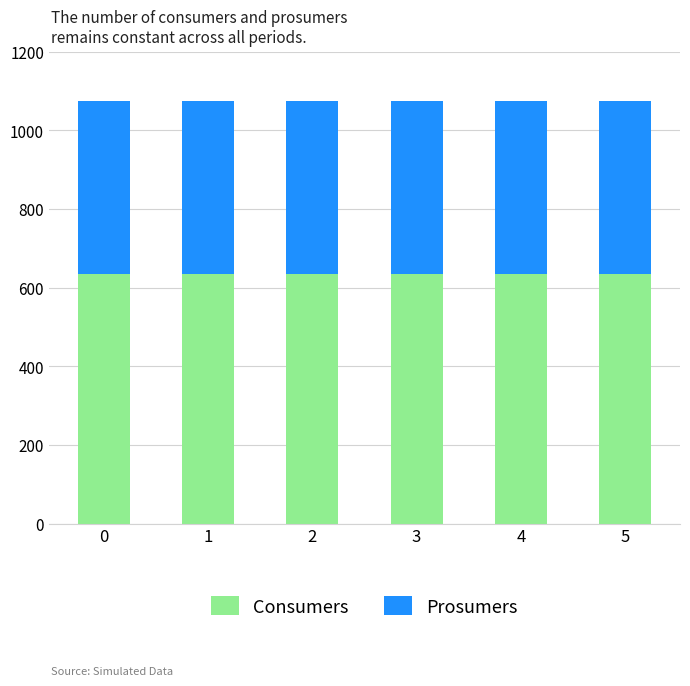

Does the chart contain stacked bars?

Yes